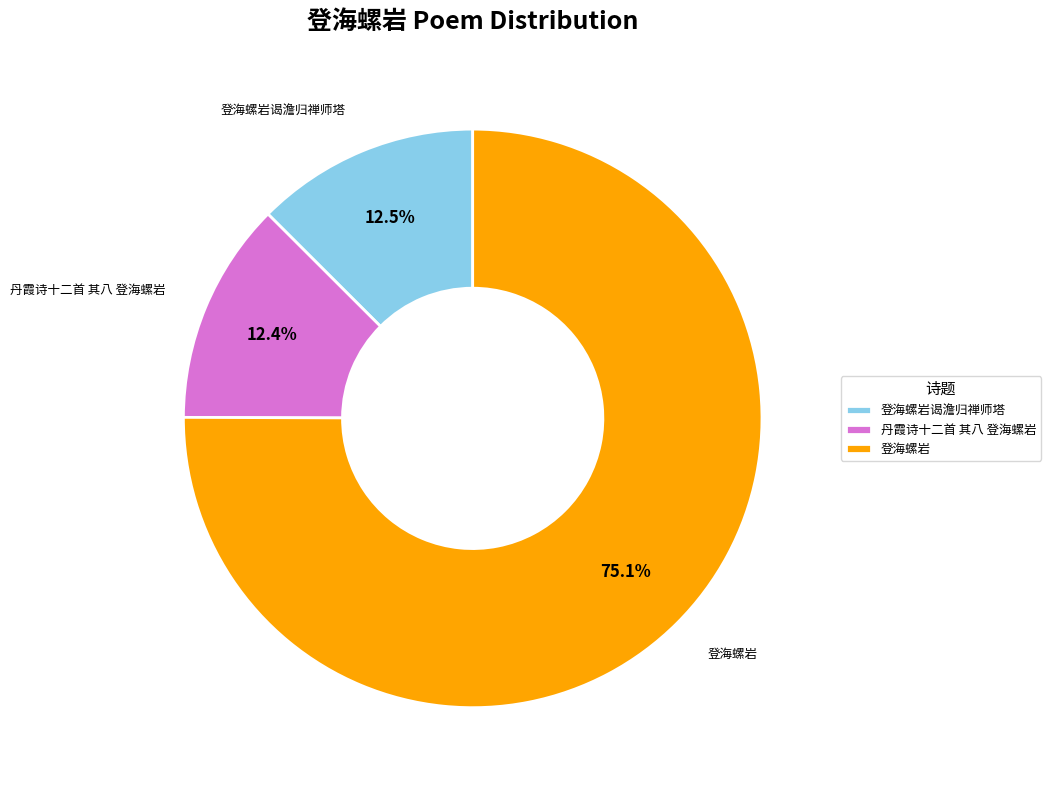

Is 登海螺岩 the majority of the pie?

Yes